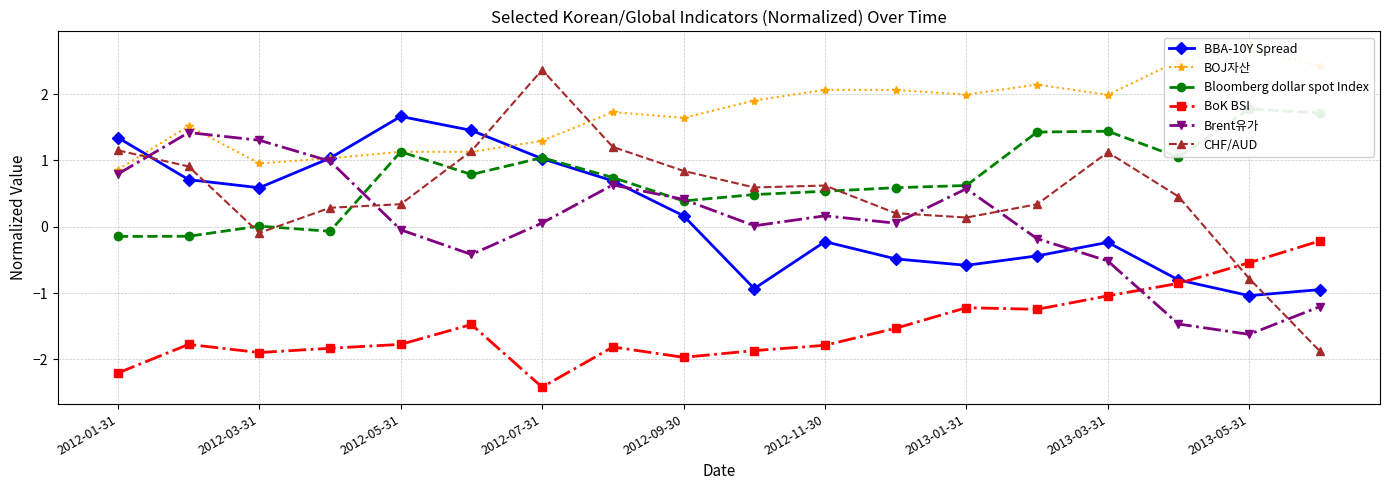

Reading left to right, list all the values displayed in this chart.

BBA-10Y Spread: 1.3	0.7	0.6	1.0	1.7	1.5	1.0	0.7	0.2	-0.9	-0.2	-0.5	-0.6	-0.4	-0.2	-0.8	-1.0	-0.9
BOJ자산: 0.9	1.5	1.0	1.0	1.1	1.1	1.3	1.7	1.6	1.9	2.1	2.1	2.0	2.1	2.0	2.5	2.7	2.4
Bloomberg dollar spot Index: -0.1	-0.1	0.0	-0.1	1.1	0.8	1.0	0.7	0.4	0.5	0.5	0.6	0.6	1.4	1.4	1.0	1.8	1.7
BoK BSI: -2.2	-1.8	-1.9	-1.8	-1.8	-1.5	-2.4	-1.8	-2.0	-1.9	-1.8	-1.5	-1.2	-1.2	-1.0	-0.9	-0.5	-0.2
Brent유가: 0.8	1.4	1.3	1.0	-0.0	-0.4	0.1	0.6	0.4	0.0	0.2	0.1	0.6	-0.2	-0.5	-1.5	-1.6	-1.2
CHF/AUD: 1.2	0.9	-0.1	0.3	0.3	1.1	2.4	1.2	0.8	0.6	0.6	0.2	0.1	0.3	1.1	0.5	-0.8	-1.9